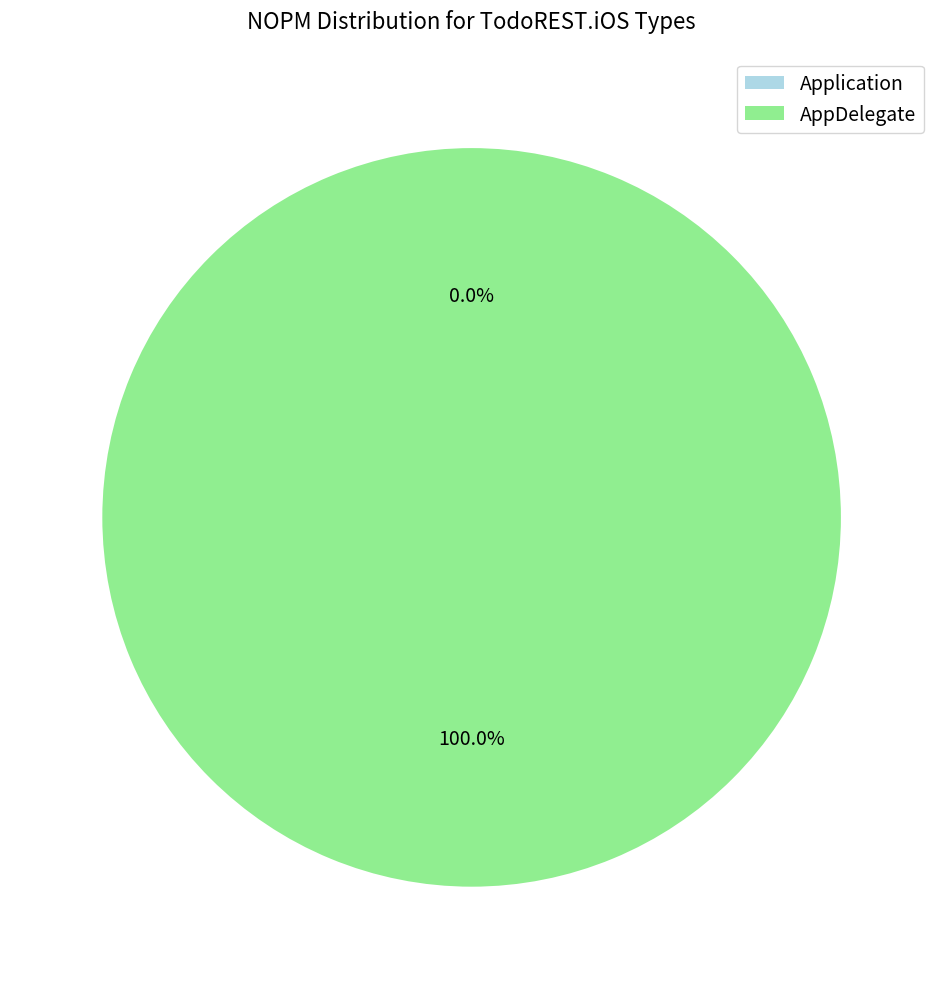

Is it true that Application is 0% of the pie?

True